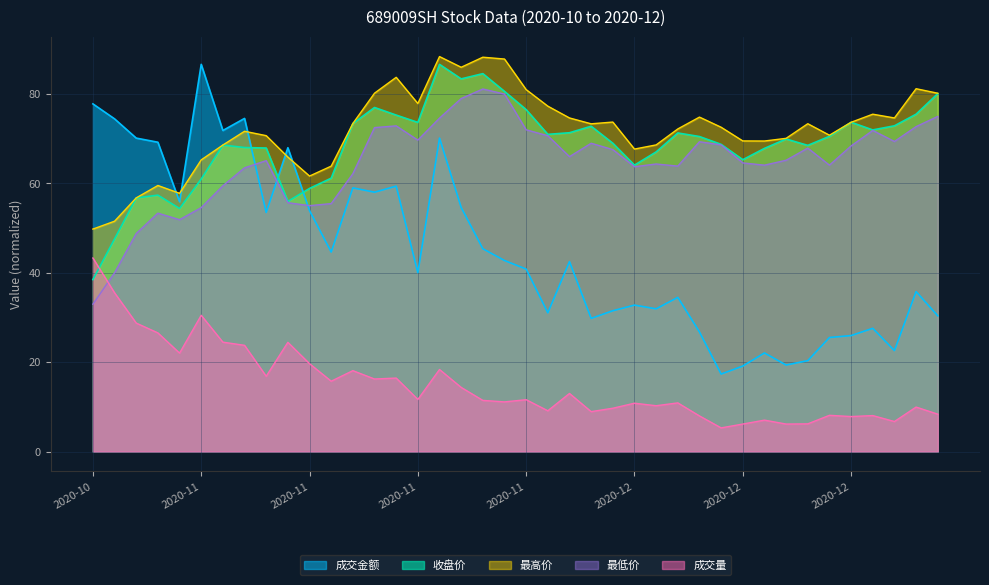

True or false: 成交量 and 成交金额 cross at least once.

False